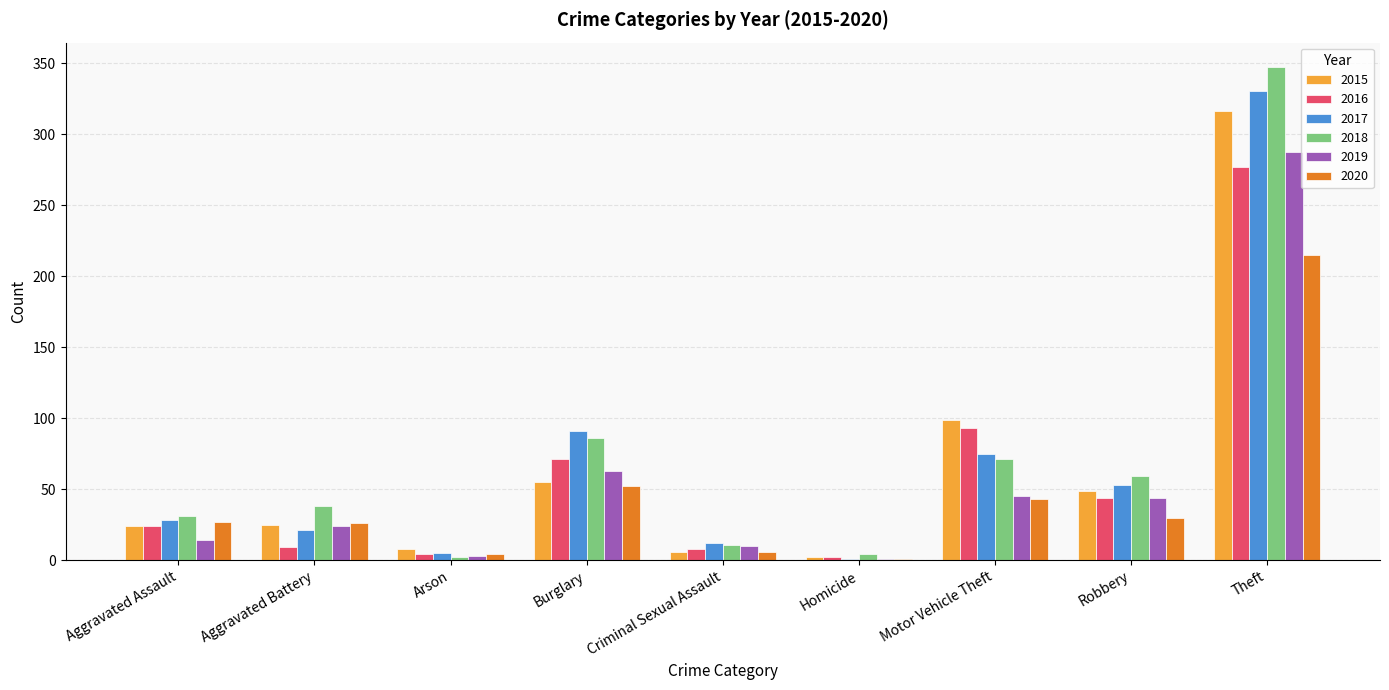

Which category has the highest value in the 2015 series?

Theft